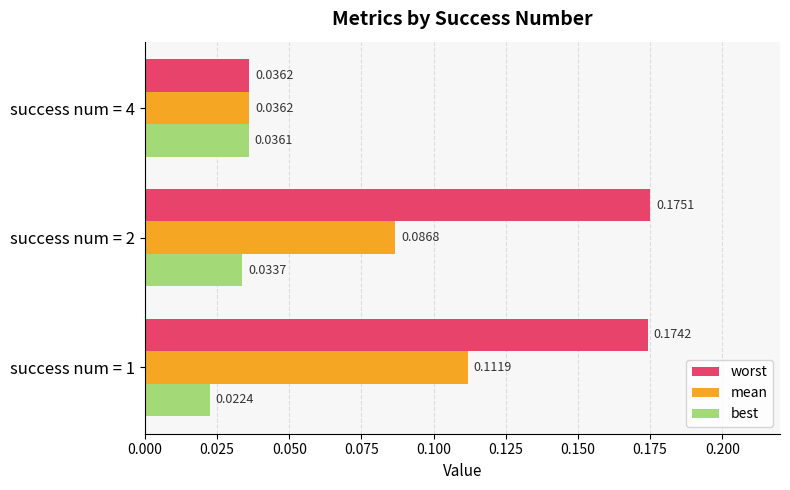

Which series has the largest total across all categories?

worst